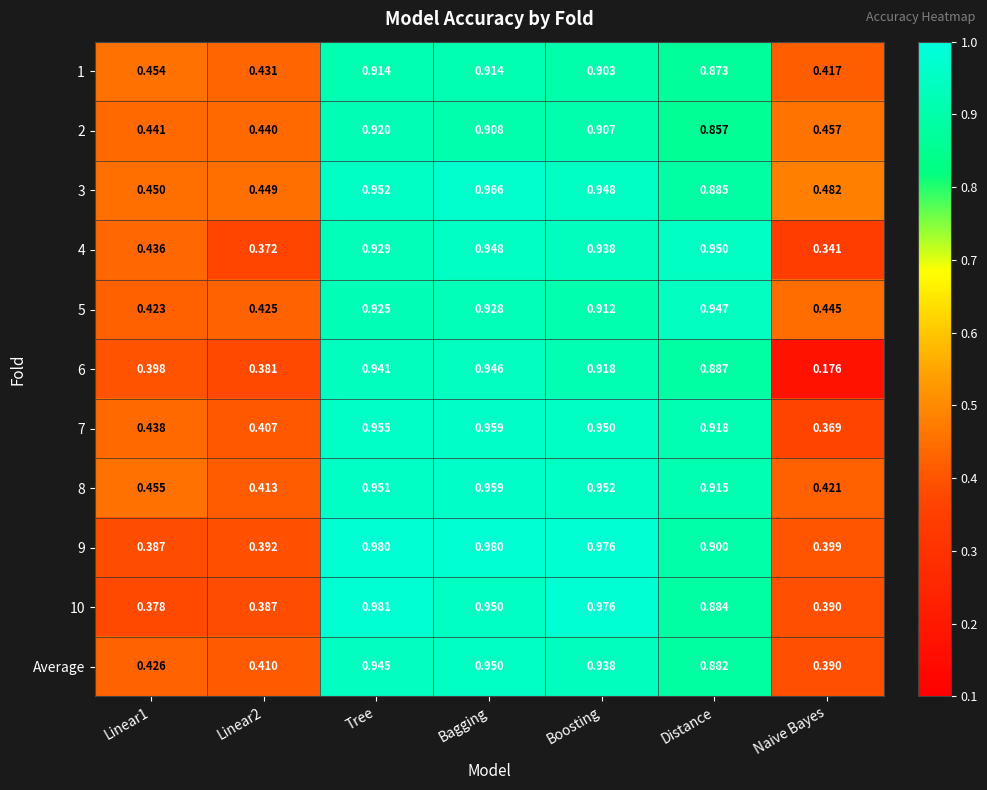

Is the value of Average at Distance greater than the value of 9 at Linear1?

Yes